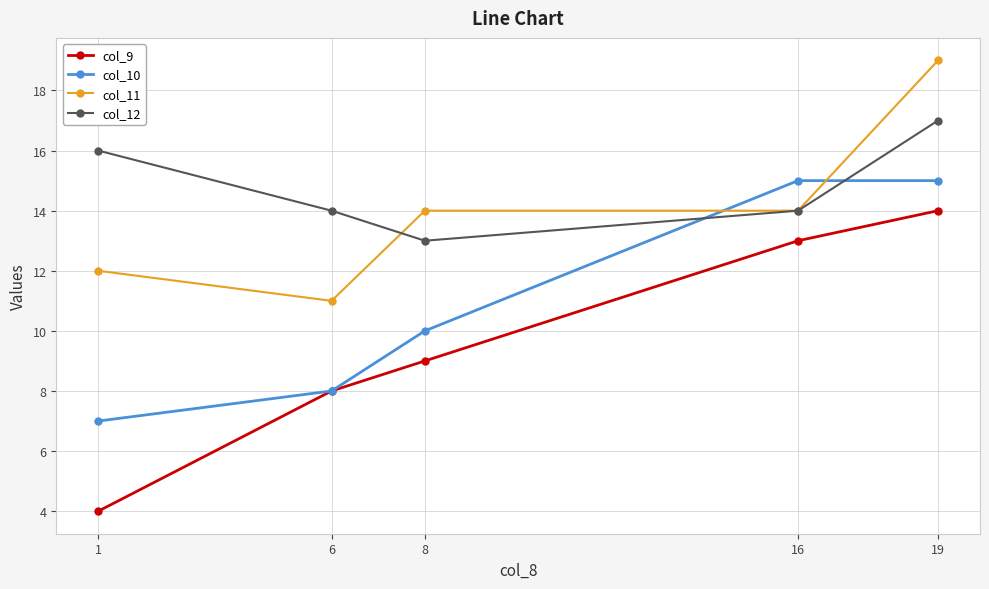

True or false: col_9 and col_12 intersect in this chart.

False